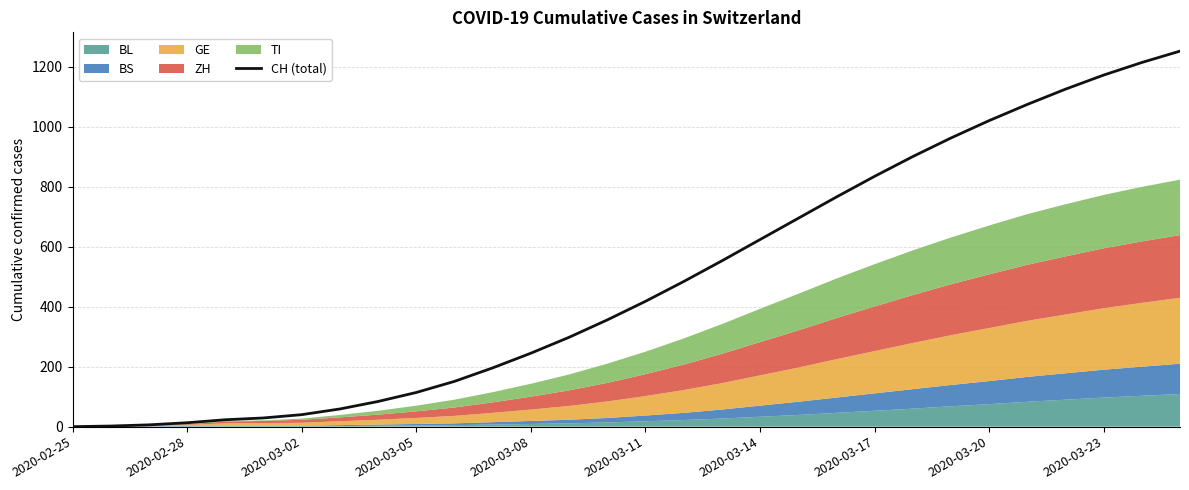

The value of CH (total) at 2020-03-20 is 1021. True or false?

True